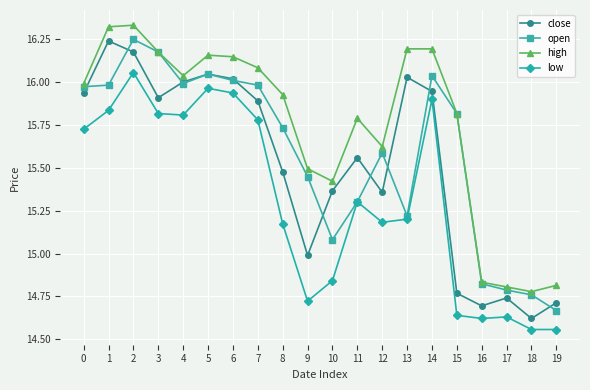

Which series has the largest range (max minus min)?

close